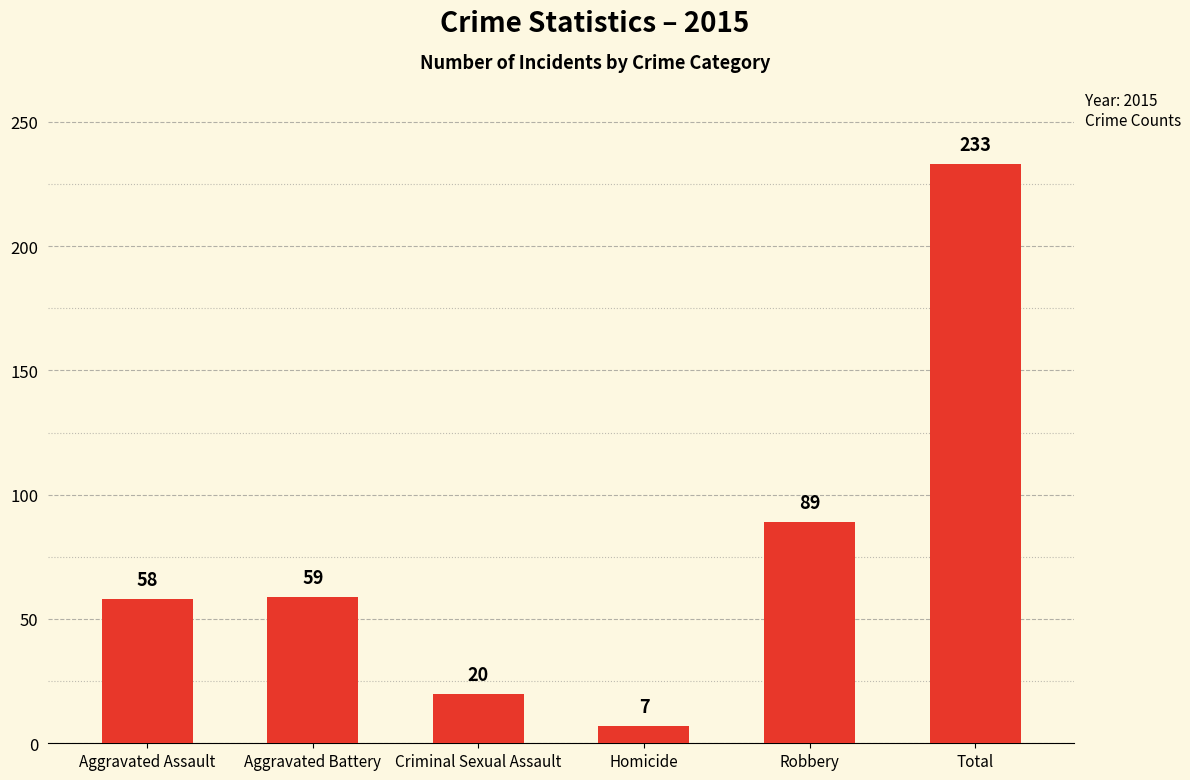

Reading right to left, list all the values displayed in this chart.

Total=233	Robbery=89	Homicide=7	Criminal Sexual Assault=20	Aggravated Battery=59	Aggravated Assault=58